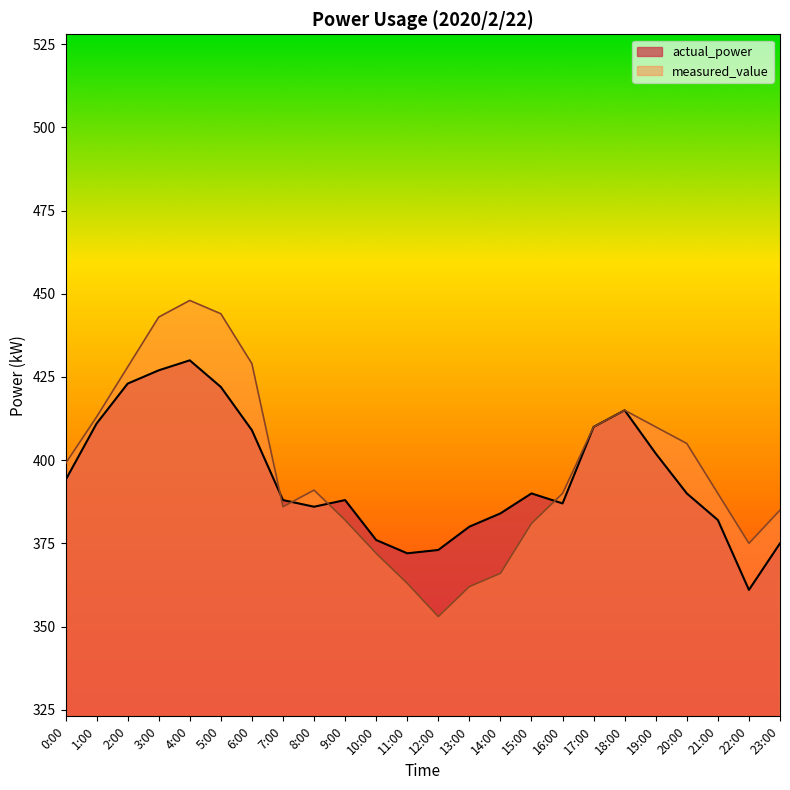

Is it true that actual_power equals 388 at 9:00?

True